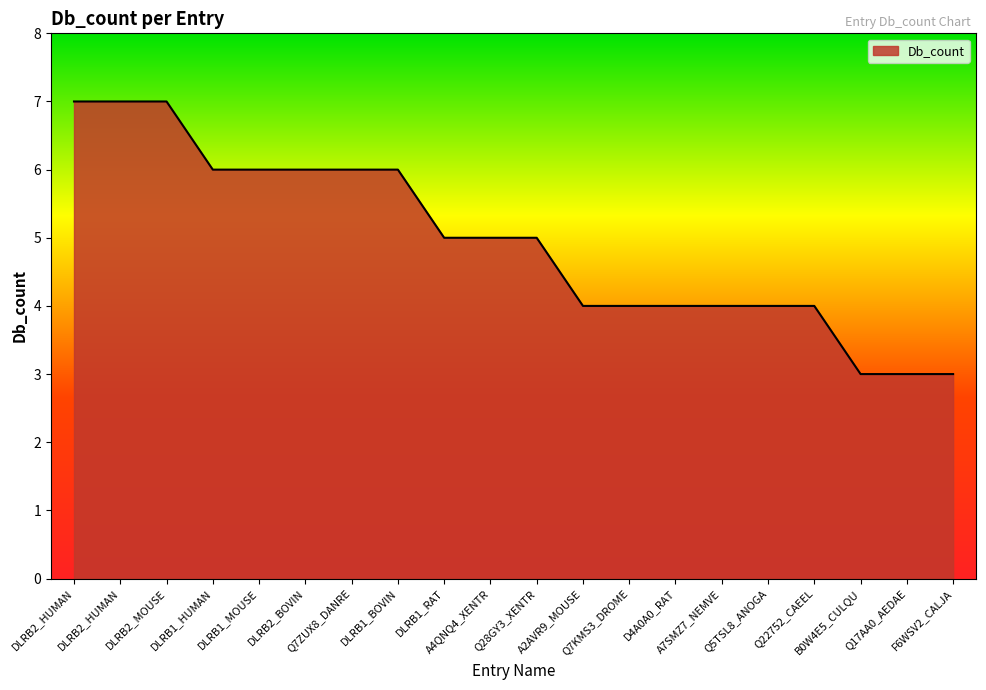

Which has a higher value, DLRB2_BOVIN or Q5TSL8_ANOGA?

DLRB2_BOVIN